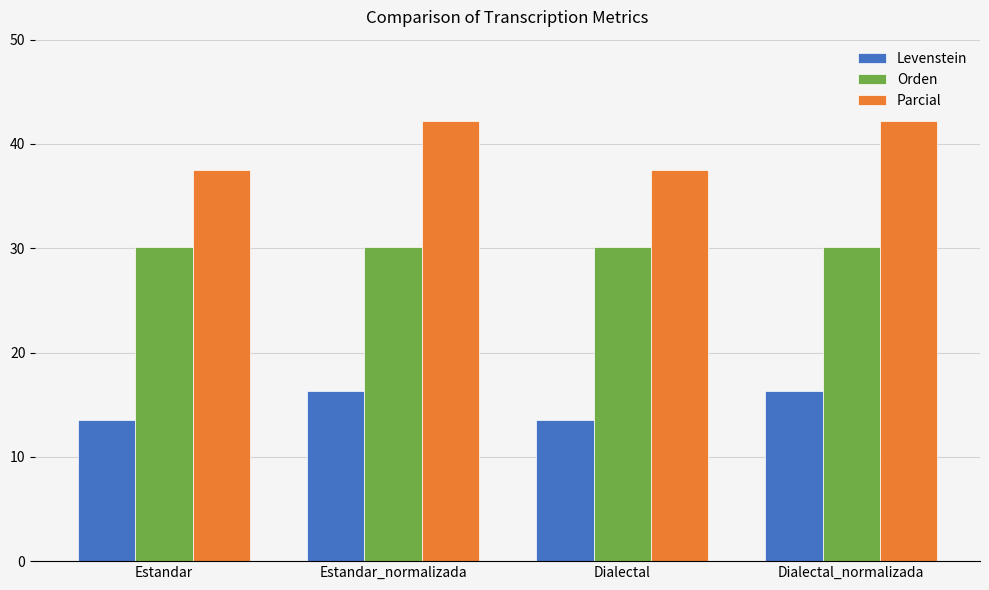

At how many categories does at least one series exceed 22?

4